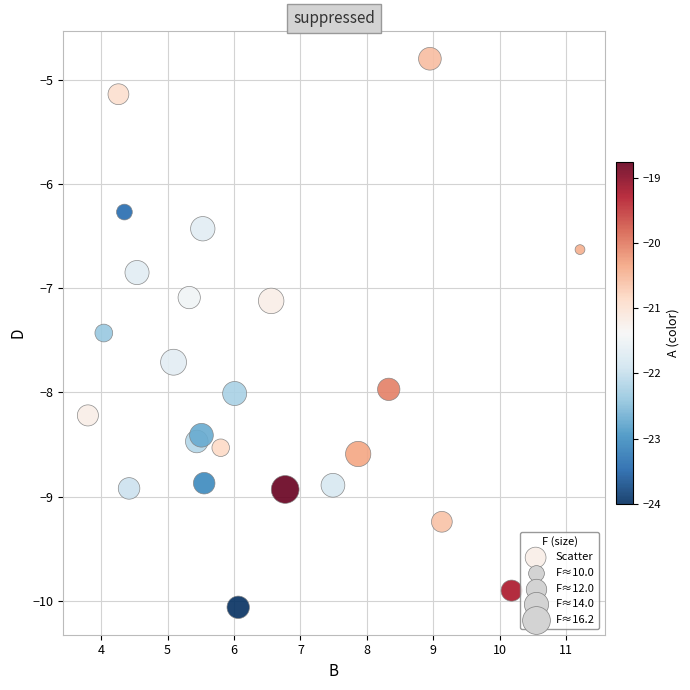

What is the range of Y values (max minus min)?

5.3